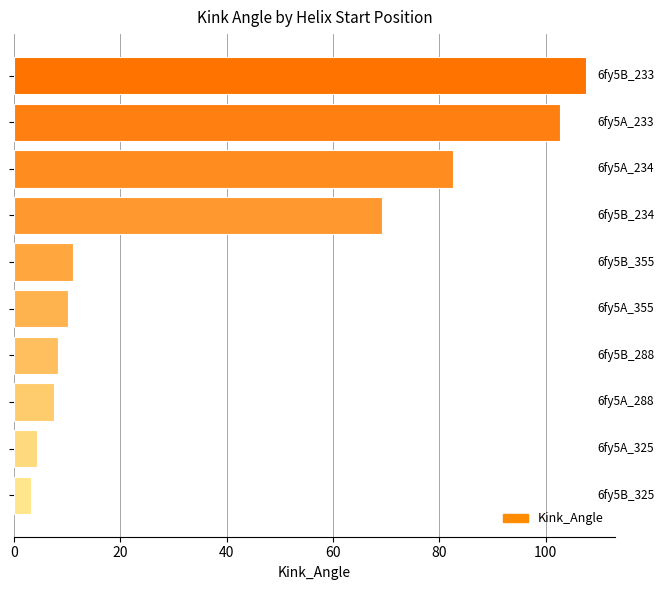

What is the minimum value shown in the chart?

3.2